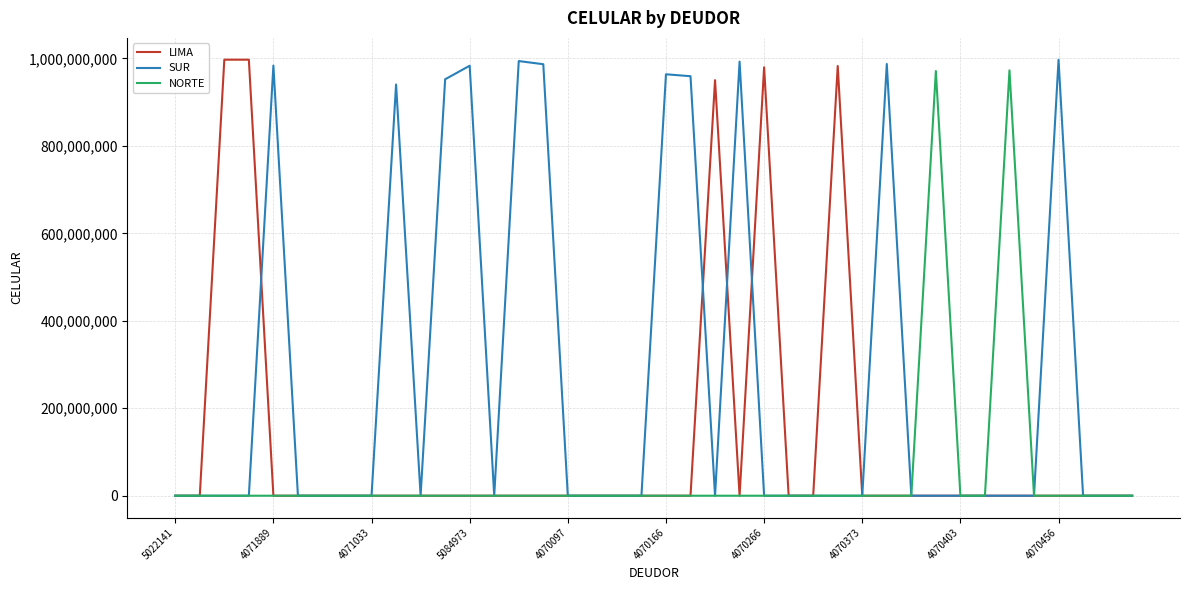

What is the maximum value shown in the chart?

997108820